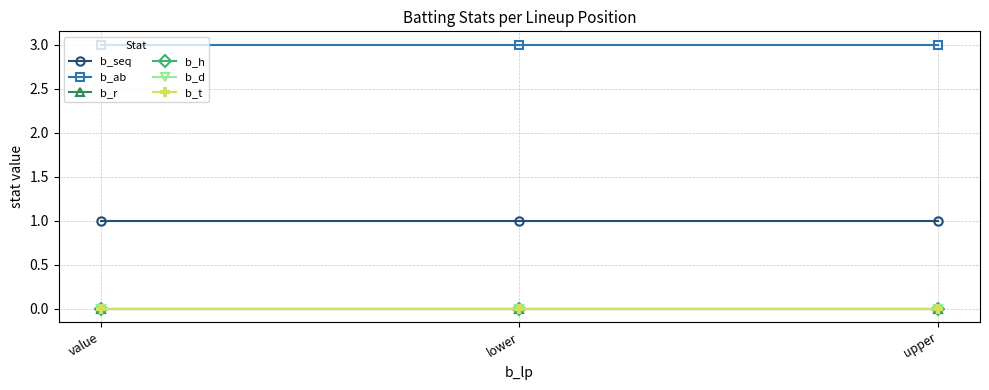

Where is b_t nearest to the value 0?

value